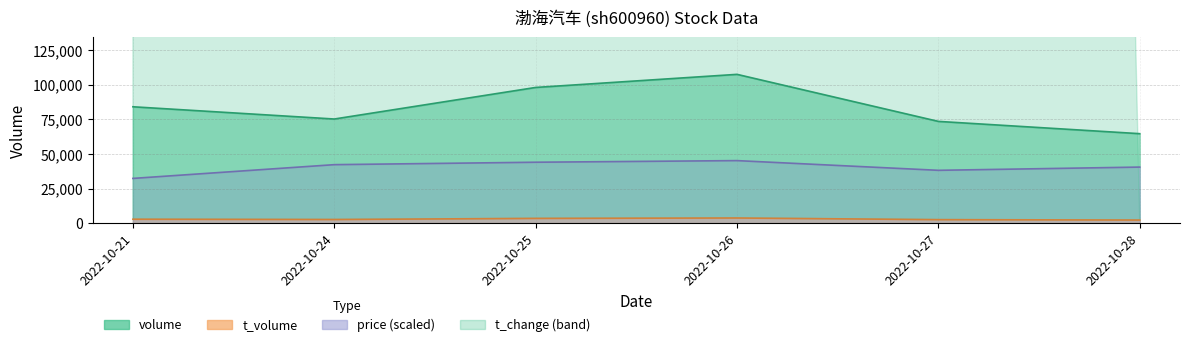

Is it true that volume equals 64708.0 at 2022-10-28?

True